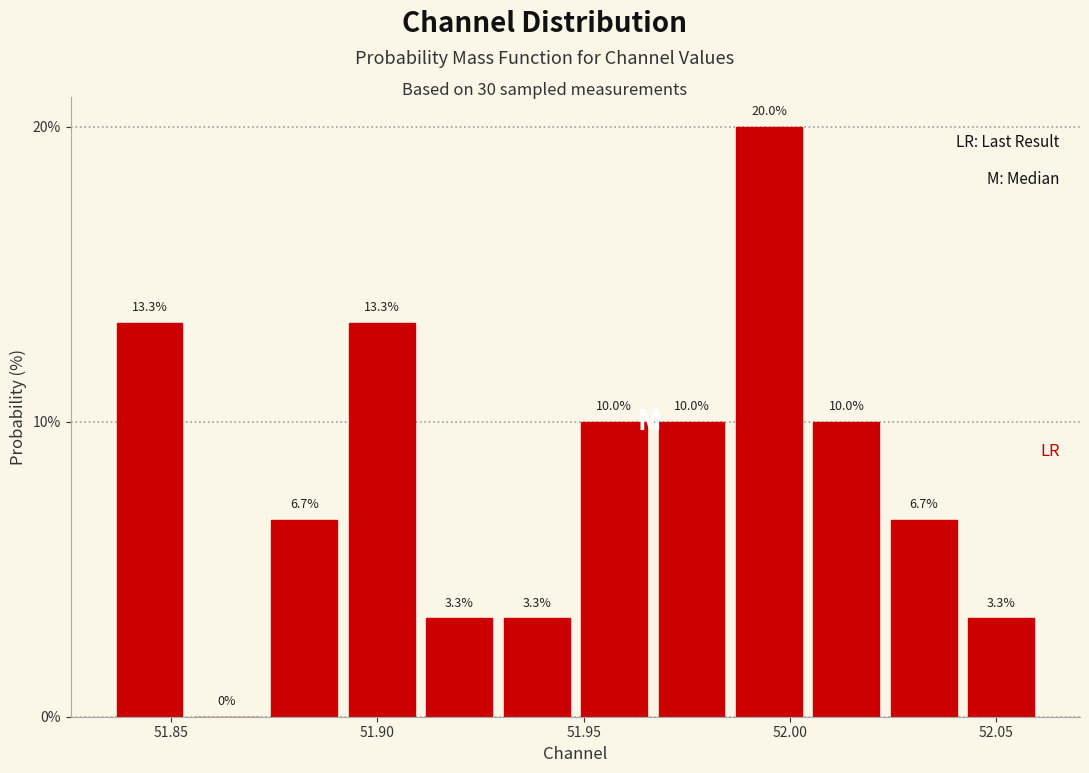

Read against the x-axis, roughly where is the centre of the tallest bar?

51.995